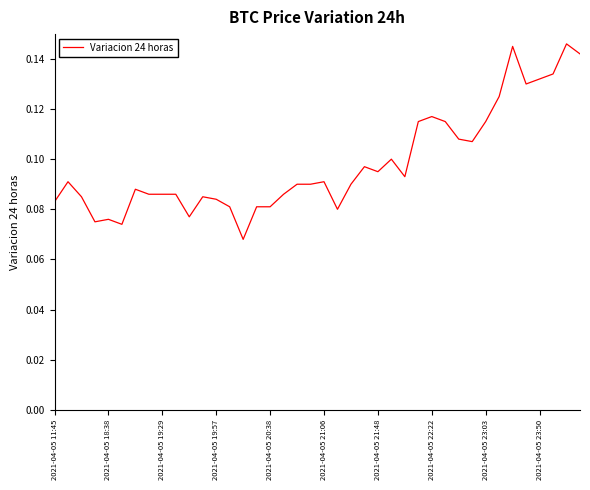

Is this an area chart (filled region under the line)?

No